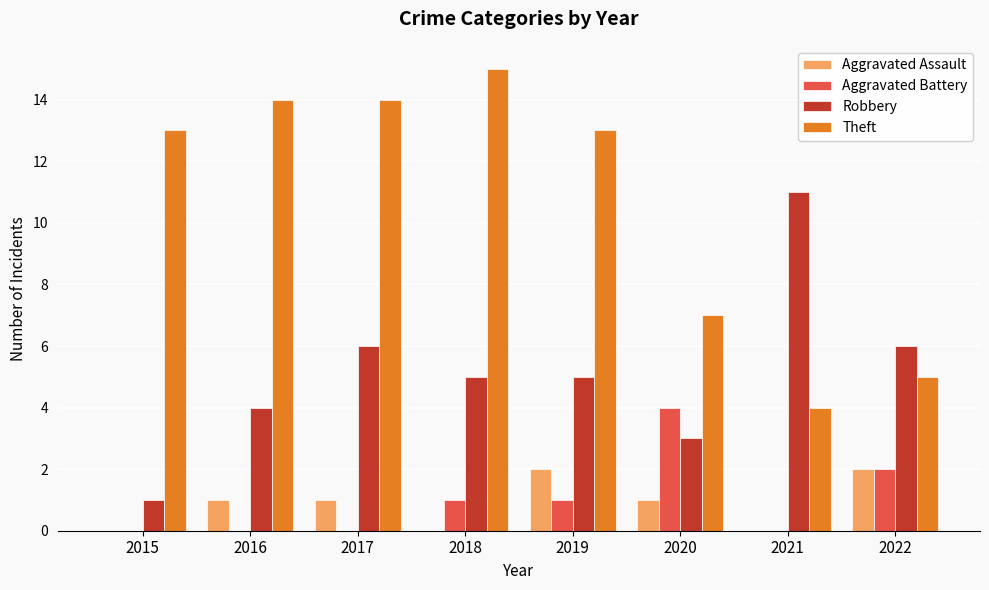

The value of Aggravated Assault at 2022 is 2. True or false?

True